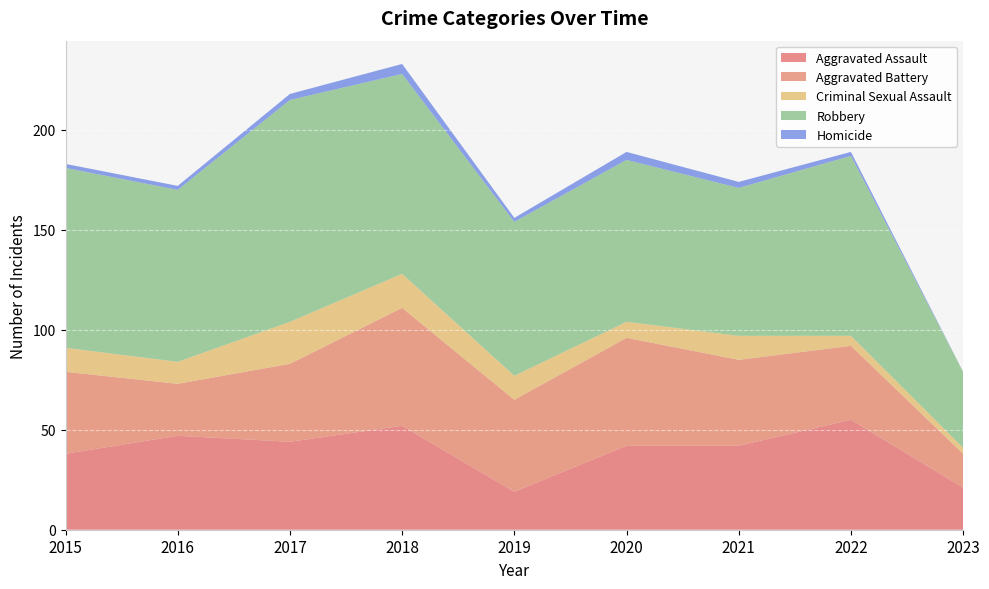

Reading left to right, transcribe all the data shown in this chart.

Aggravated Assault: 38	47	44	52	19	42	42	55	21
Aggravated Battery: 41	26	39	59	46	54	43	37	17
Criminal Sexual Assault: 12	11	21	17	12	8	12	5	3
Robbery: 90	86	111	100	77	81	74	90	38
Homicide: 2	2	3	5	2	4	3	2	0